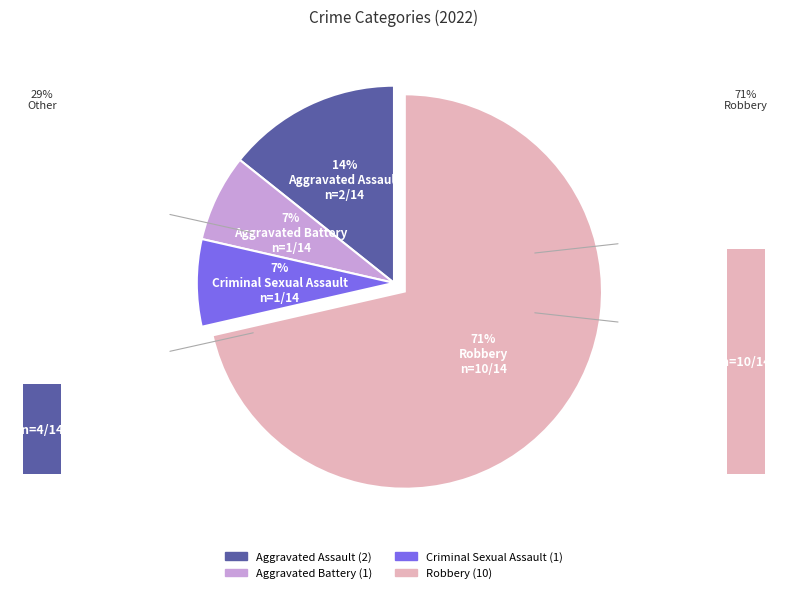

To the nearest percent, what portion does Aggravated Battery represent?

7%